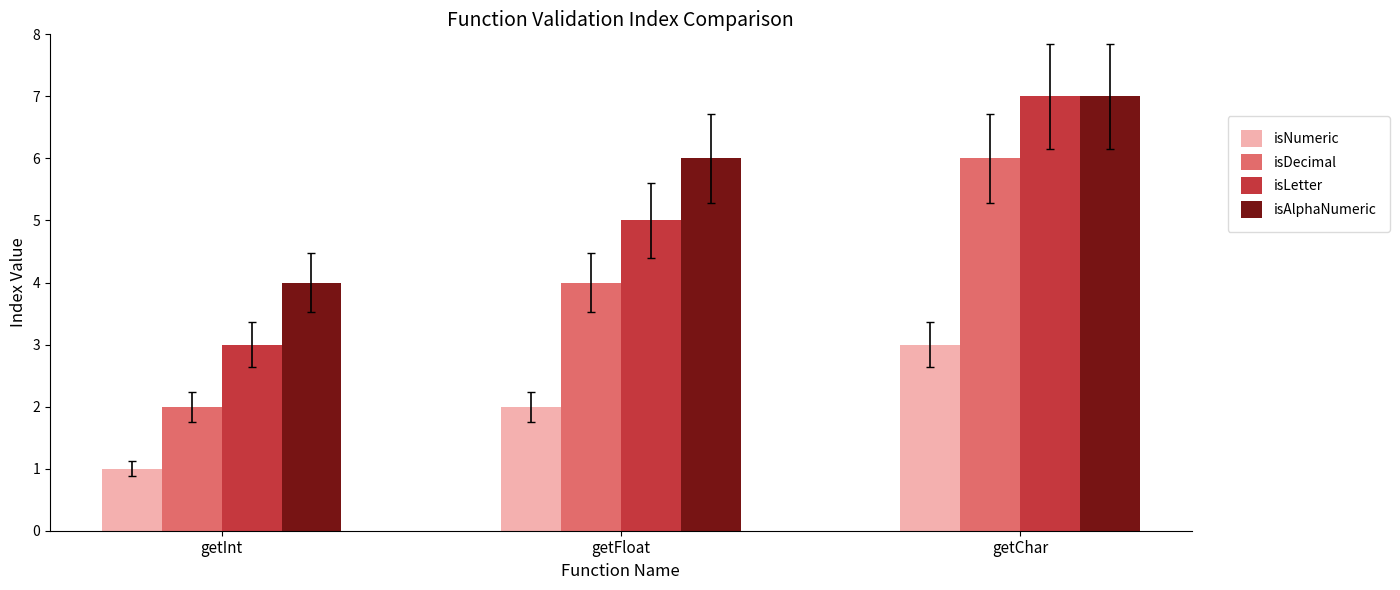

What is the difference between the highest and lowest values at getFloat?

4